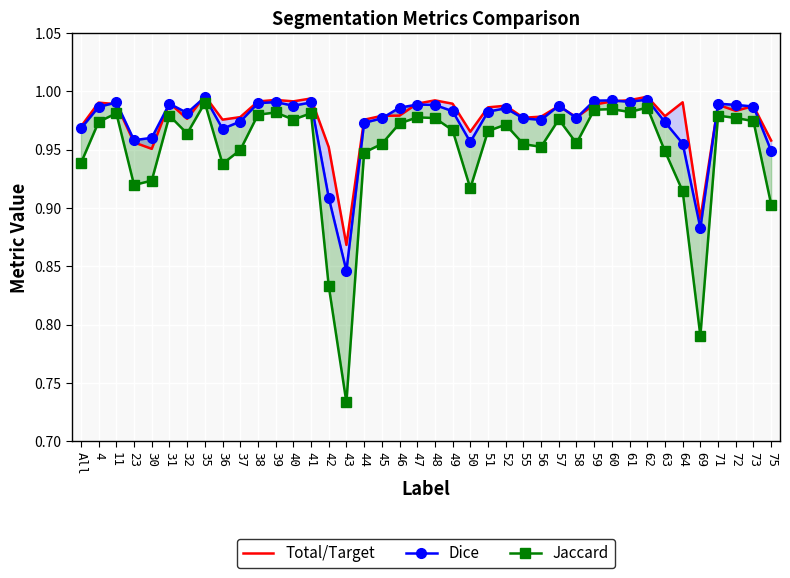

True or false: Dice and Jaccard intersect in this chart.

False